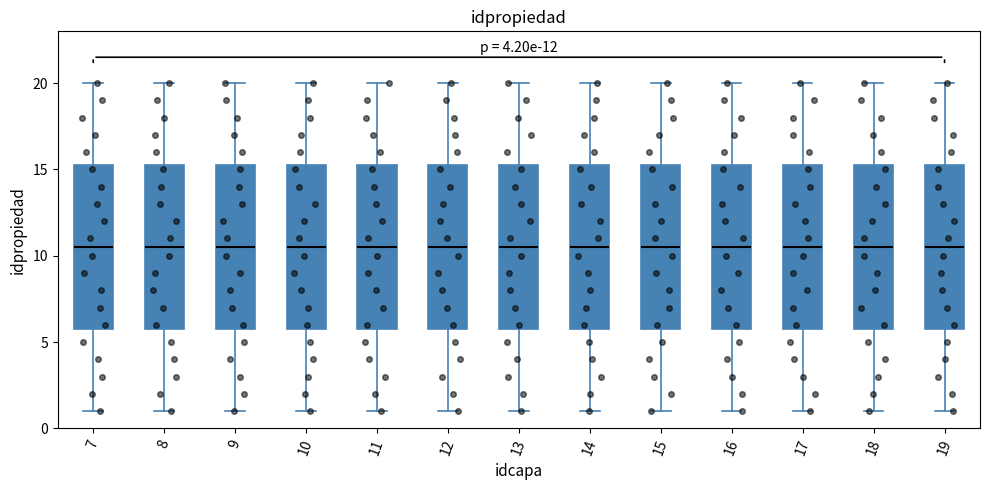

Reading left to right, transcribe this box plot: for each box, give where its median line is, the range the box spans, and where its two whiskers end, as read against the y-axis. The values are not printed on the chart, so give them approximately, as read against the axis.

7: median 10.5, box 6.0 to 15.5, whiskers 1.0 to 20.0
8: median 10.5, box 6.0 to 15.5, whiskers 1.0 to 20.0
9: median 10.5, box 6.0 to 15.5, whiskers 1.0 to 20.0
10: median 10.5, box 6.0 to 15.5, whiskers 1.0 to 20.0
11: median 10.5, box 6.0 to 15.5, whiskers 1.0 to 20.0
12: median 10.5, box 6.0 to 15.5, whiskers 1.0 to 20.0
13: median 10.5, box 6.0 to 15.5, whiskers 1.0 to 20.0
14: median 10.5, box 6.0 to 15.5, whiskers 1.0 to 20.0
15: median 10.5, box 6.0 to 15.5, whiskers 1.0 to 20.0
16: median 10.5, box 6.0 to 15.5, whiskers 1.0 to 20.0
17: median 10.5, box 6.0 to 15.5, whiskers 1.0 to 20.0
18: median 10.5, box 6.0 to 15.5, whiskers 1.0 to 20.0
19: median 10.5, box 6.0 to 15.5, whiskers 1.0 to 20.0